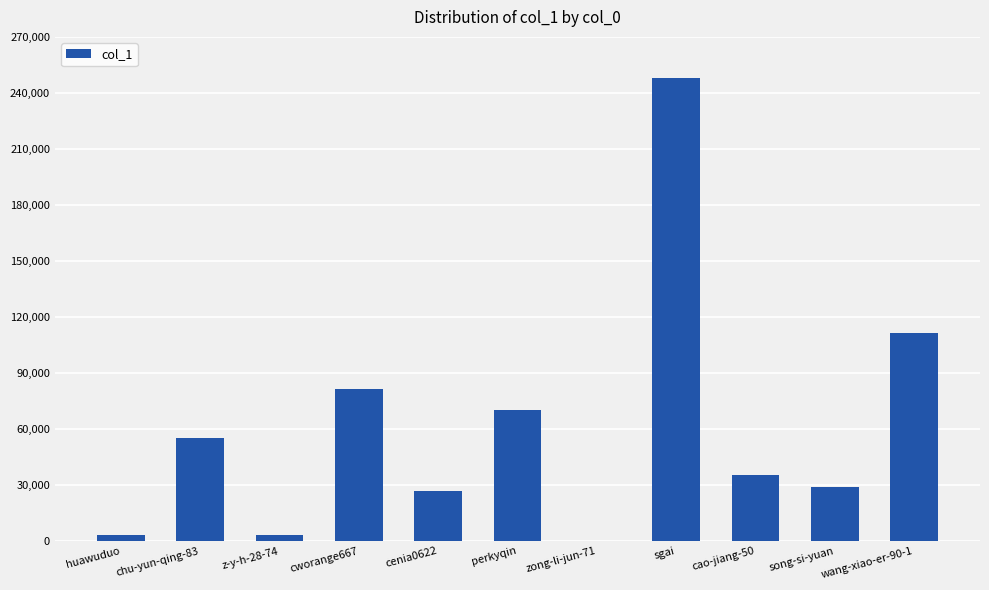

Where is the data nearest to the value 123978?

wang-xiao-er-90-1